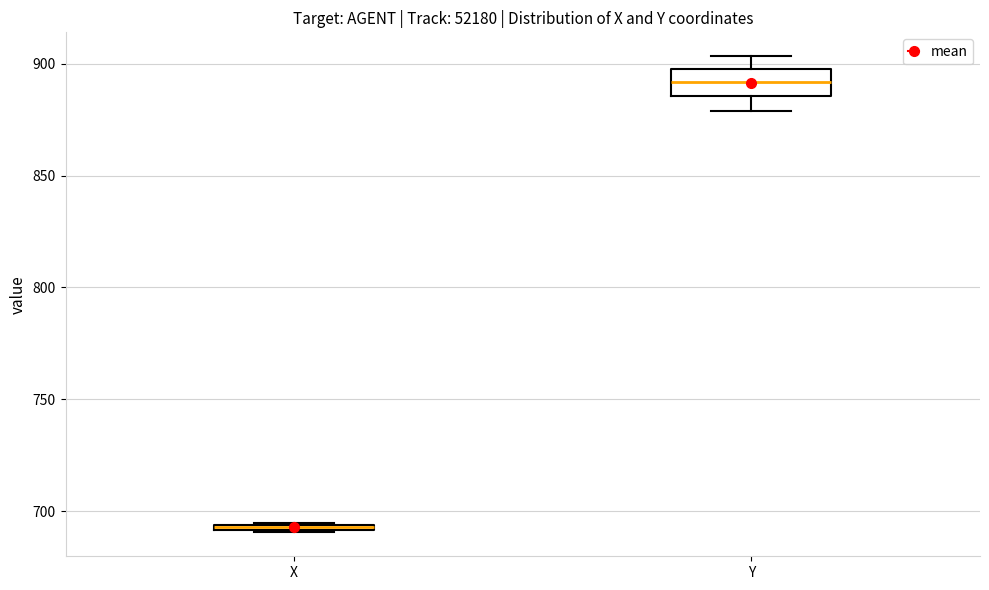

Where does the median line of the box for Y sit on the y-axis? The values are not printed on the chart, so give them approximately, as read against the axis.

890